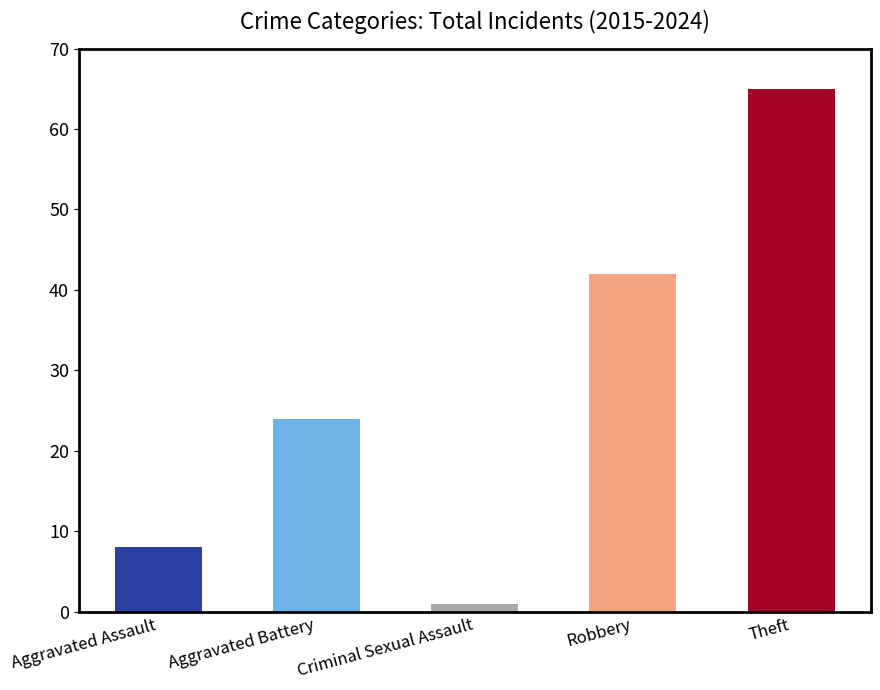

What is the sum of all values?

140